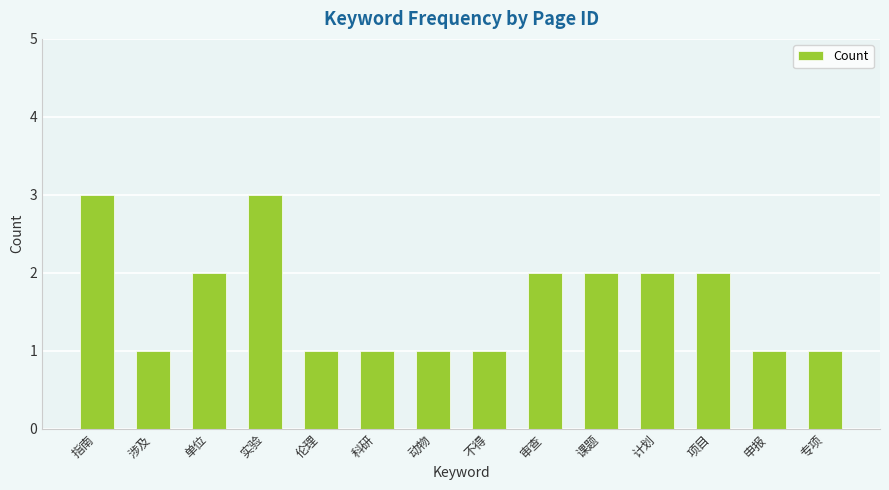

What is the sum of all values?

23